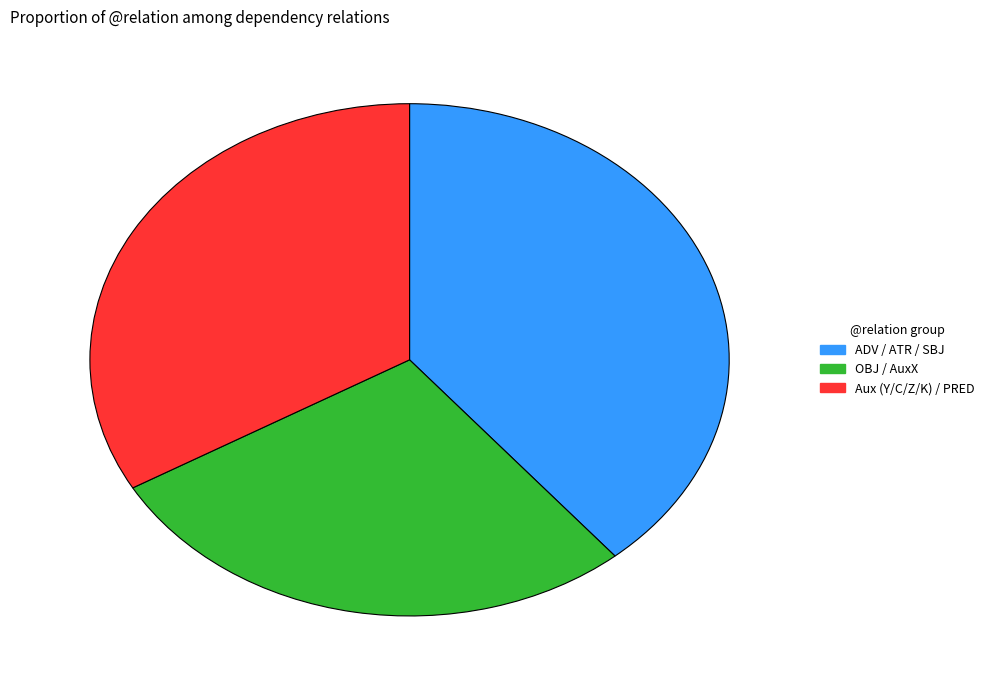

Combined, do ADV / ATR / SBJ and OBJ / AuxX account for over 50%?

Yes